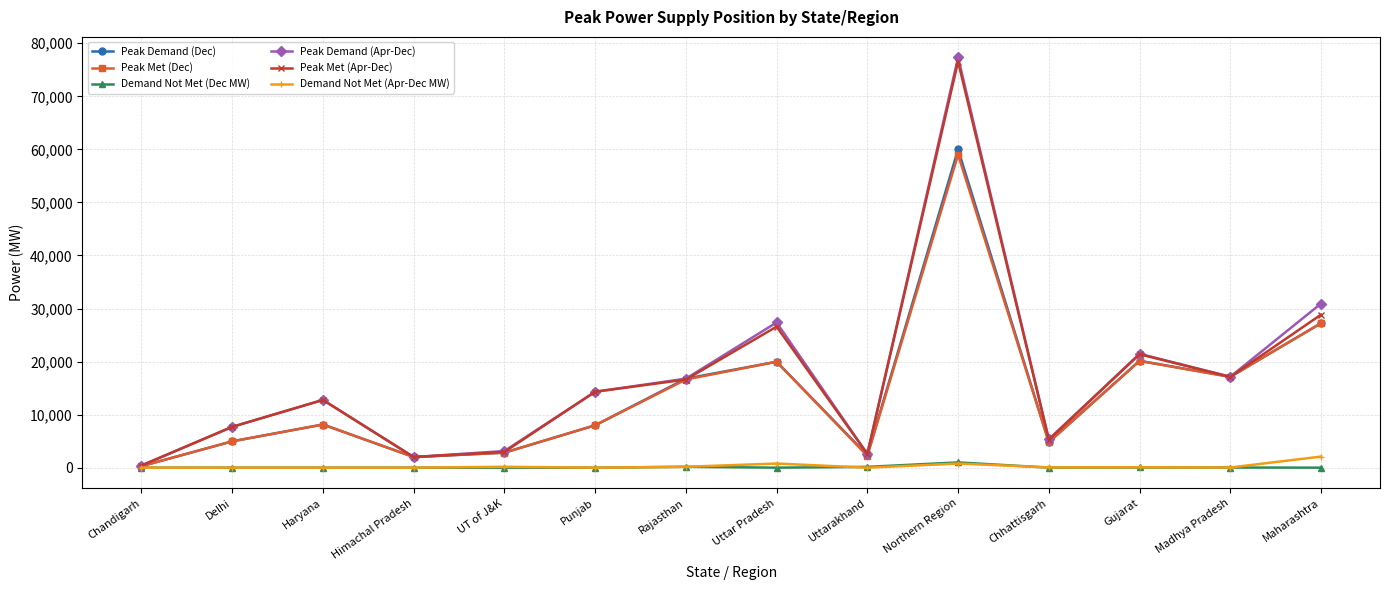

At which category is the sum across all series the highest?

Northern Region